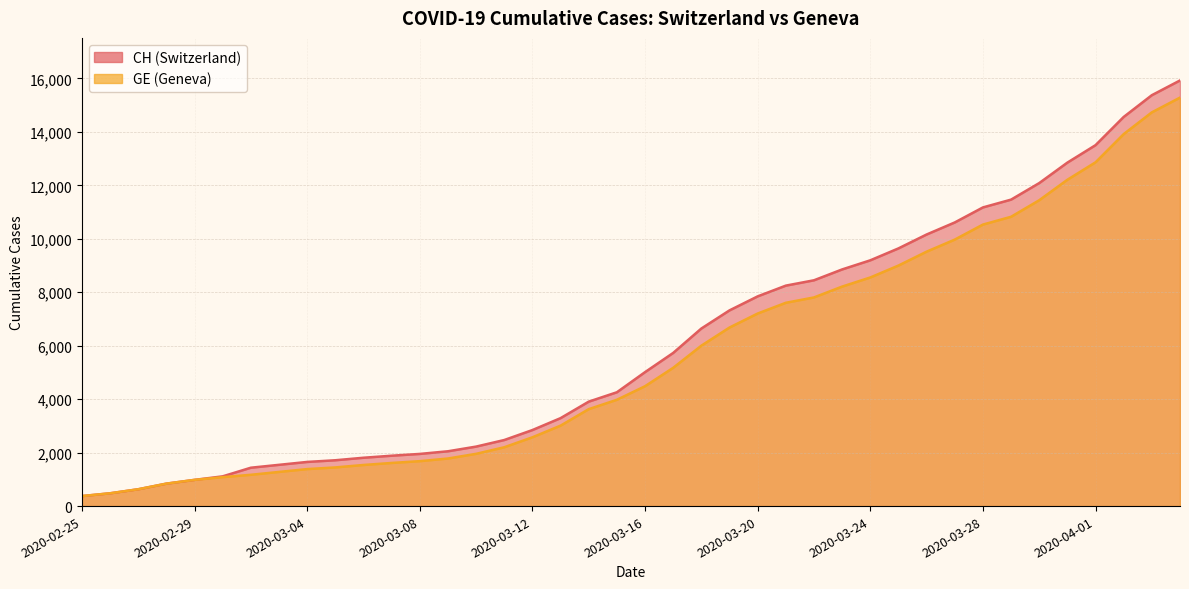

List the series in order of their peak value, highest first.

CH, GE